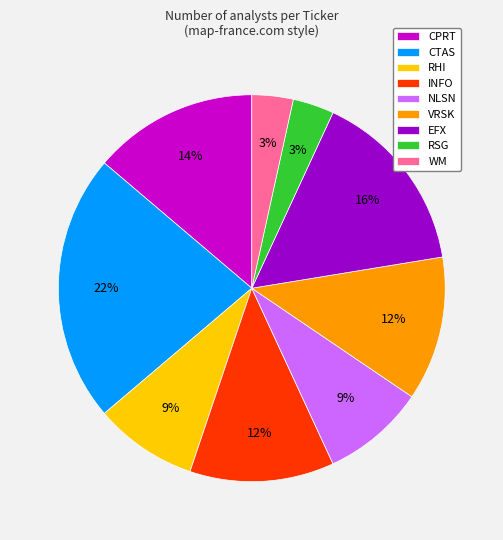

Does any single category account for the majority?

No